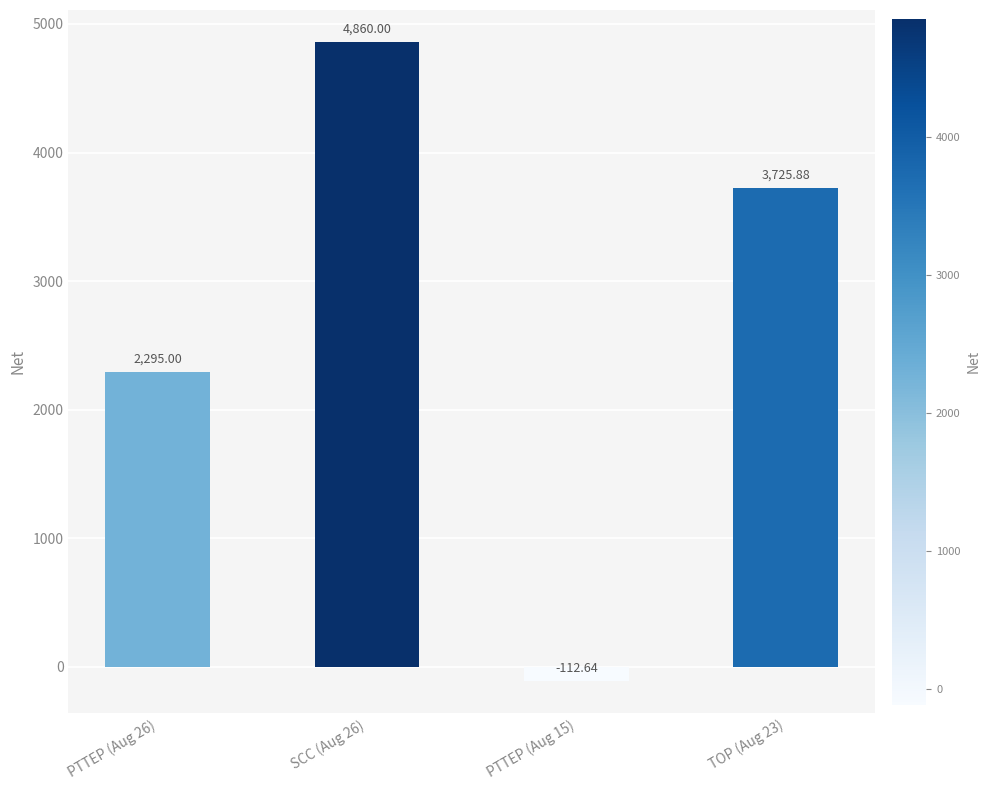

What is the label of the 3rd bar from the left?

PTTEP (Aug 15)